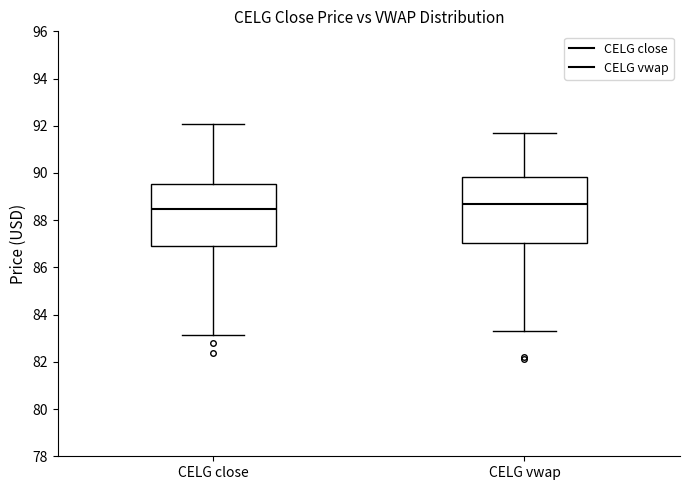

Reading left to right, transcribe this box plot: for each box, give where its median line is, the range the box spans, and where its two whiskers end, as read against the y-axis. The values are not printed on the chart, so give them approximately, as read against the axis.

CELG close: median 88.4, box 87.0 to 89.6, whiskers 83.2 to 92.0
CELG vwap: median 88.6, box 87.0 to 89.8, whiskers 83.4 to 91.8